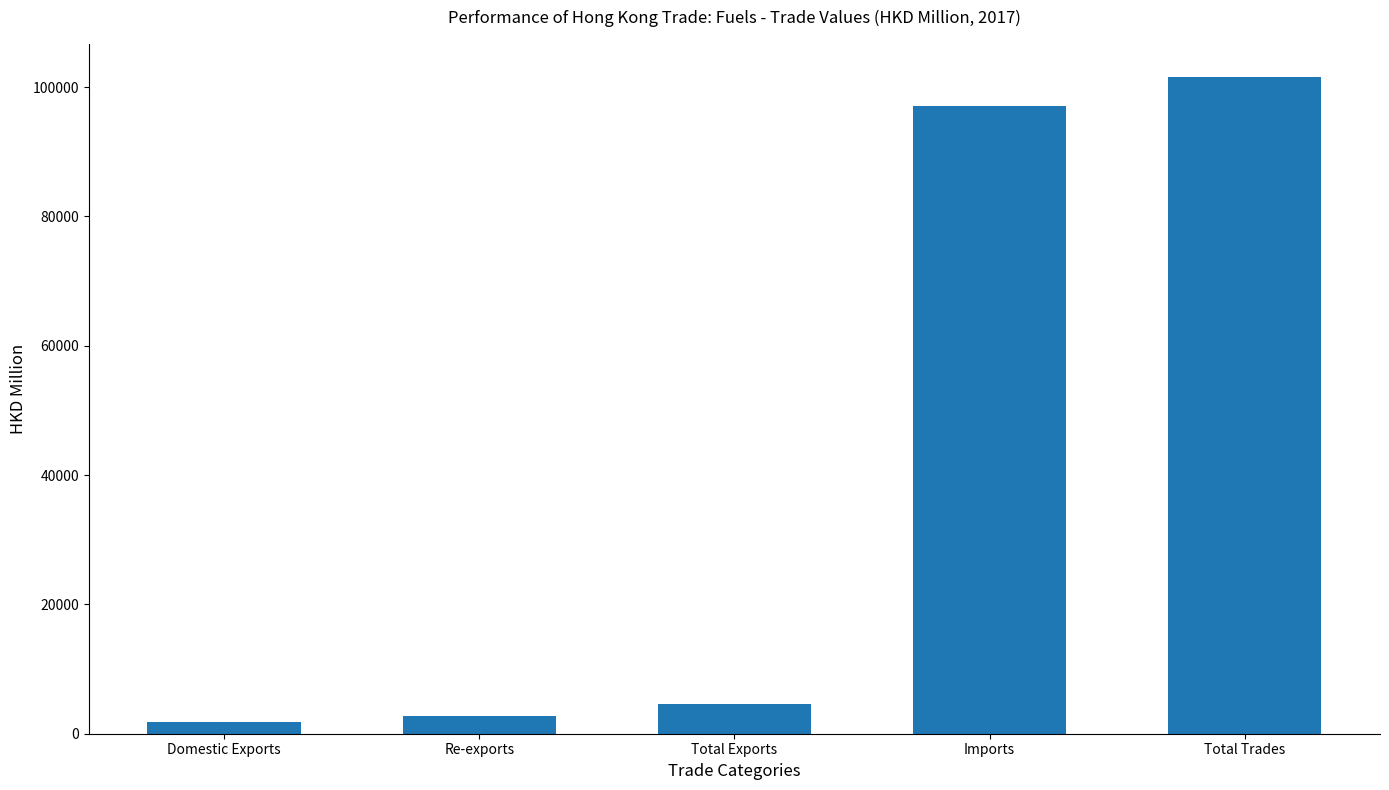

How many values exceed 4536?

3